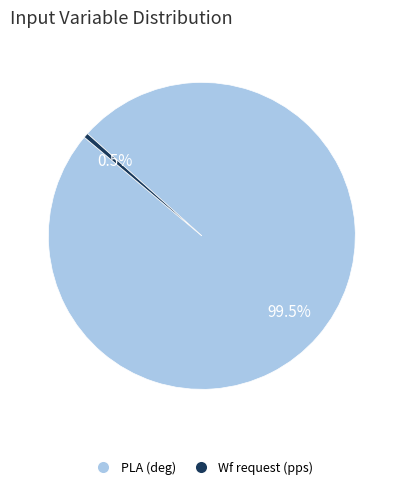

Does any single category account for the majority?

Yes